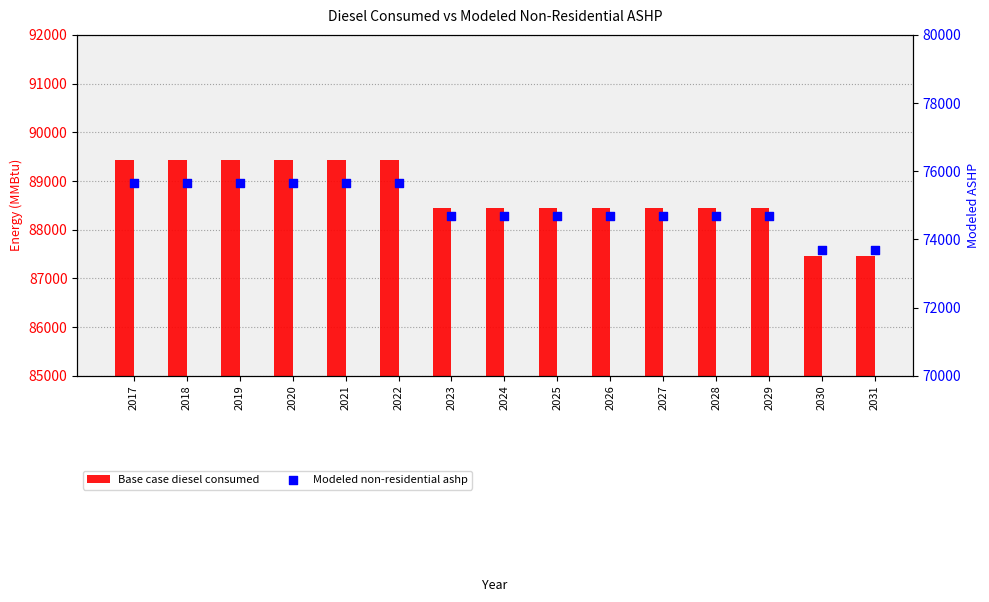

Which series has the largest total across all categories?

Base case diesel consumed